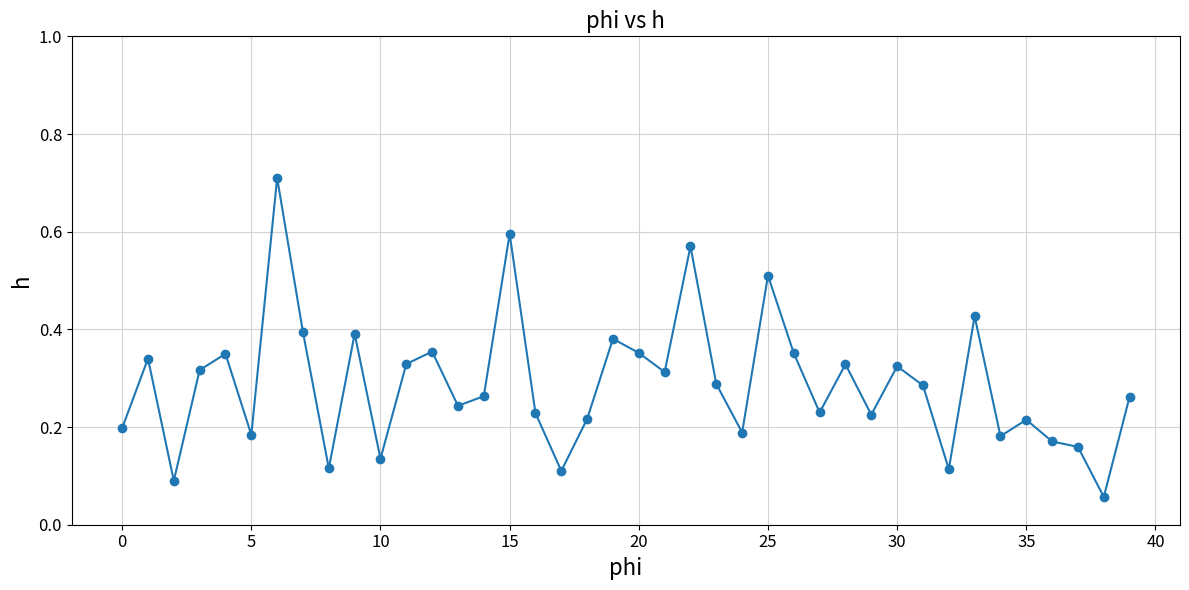

What is the difference between the maximum and minimum values?

0.7